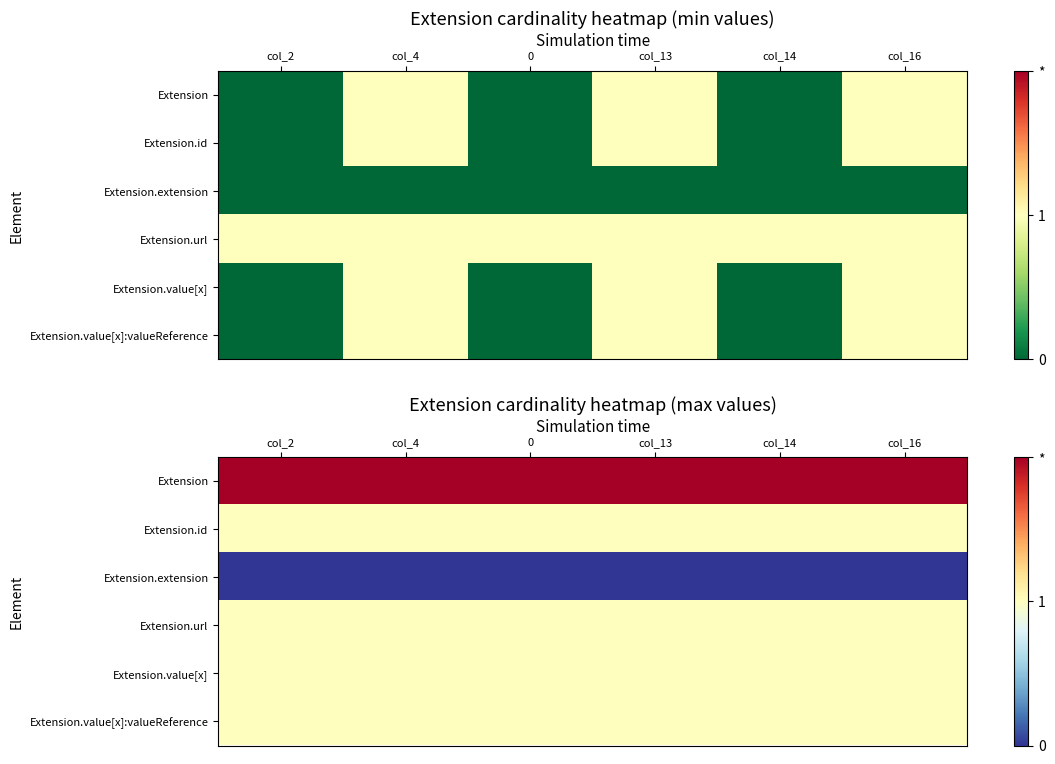

What is the difference between the highest and lowest values at col_2?

2